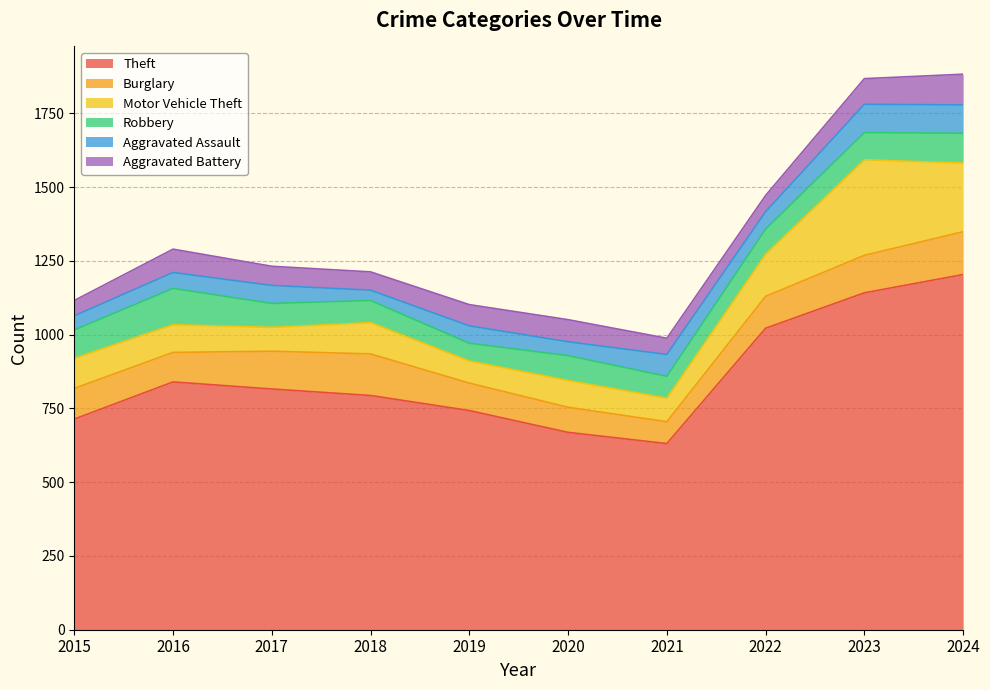

Reading left to right, extract all data points from this chart.

Theft: 714	840	816	794	743	669	631	1022	1142	1204
Burglary: 104	100	128	141	93	85	74	108	127	145
Motor Vehicle Theft: 102	94	81	106	75	91	80	143	324	233
Robbery: 96	123	81	75	60	84	74	85	92	101
Aggravated Assault: 48	54	61	35	59	47	74	59	96	96
Aggravated Battery: 52	79	65	62	72	75	55	55	87	104